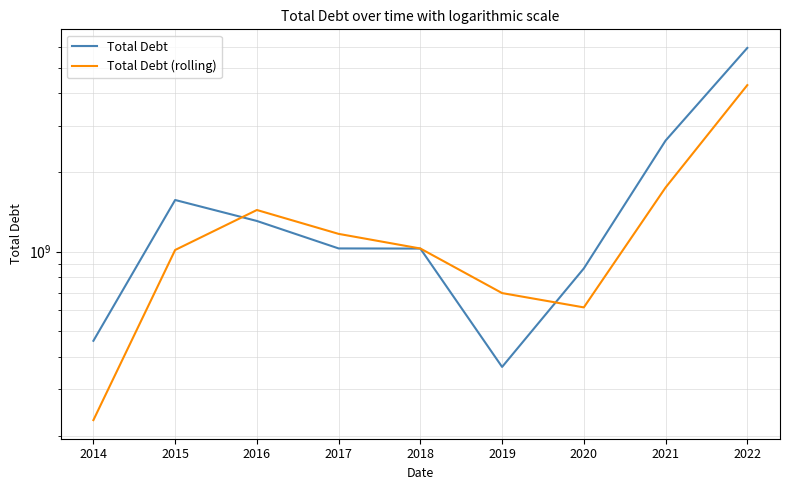

Between which two adjacent categories do Total Debt and Total Debt (rolling) first intersect?

2015 and 2016